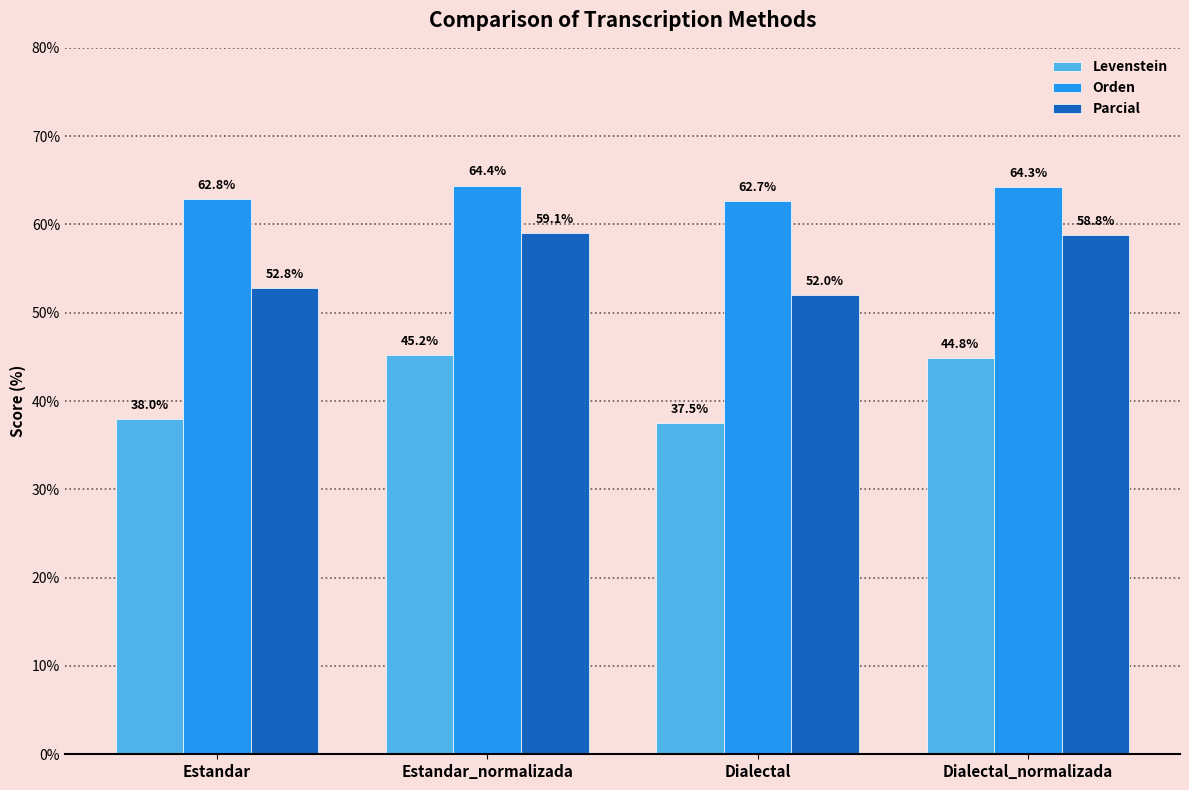

How many values in the Levenstein series are below 44?

2